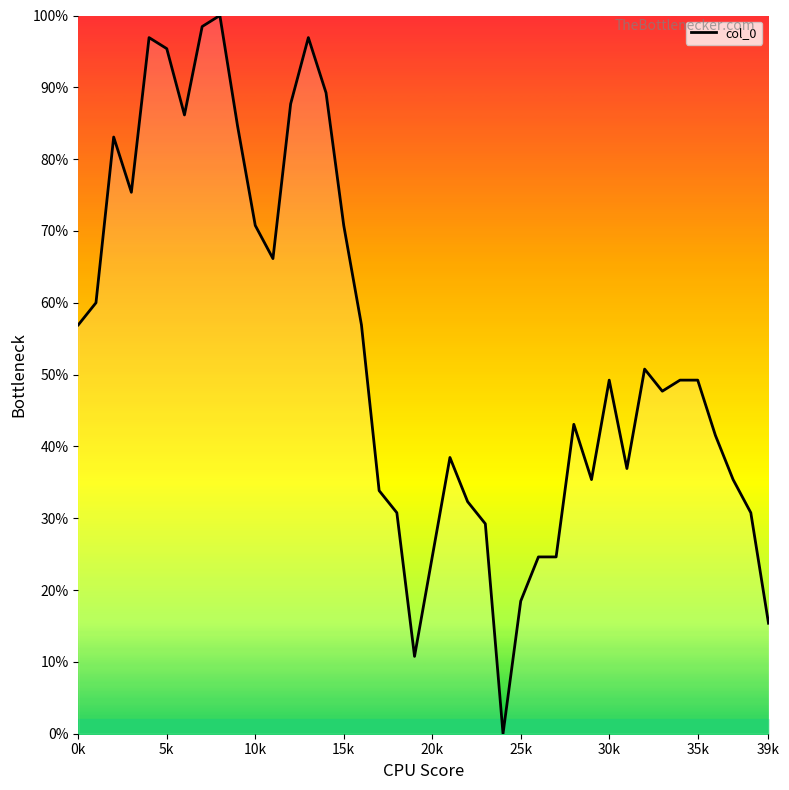

What is the difference between the maximum and minimum values?

100.0